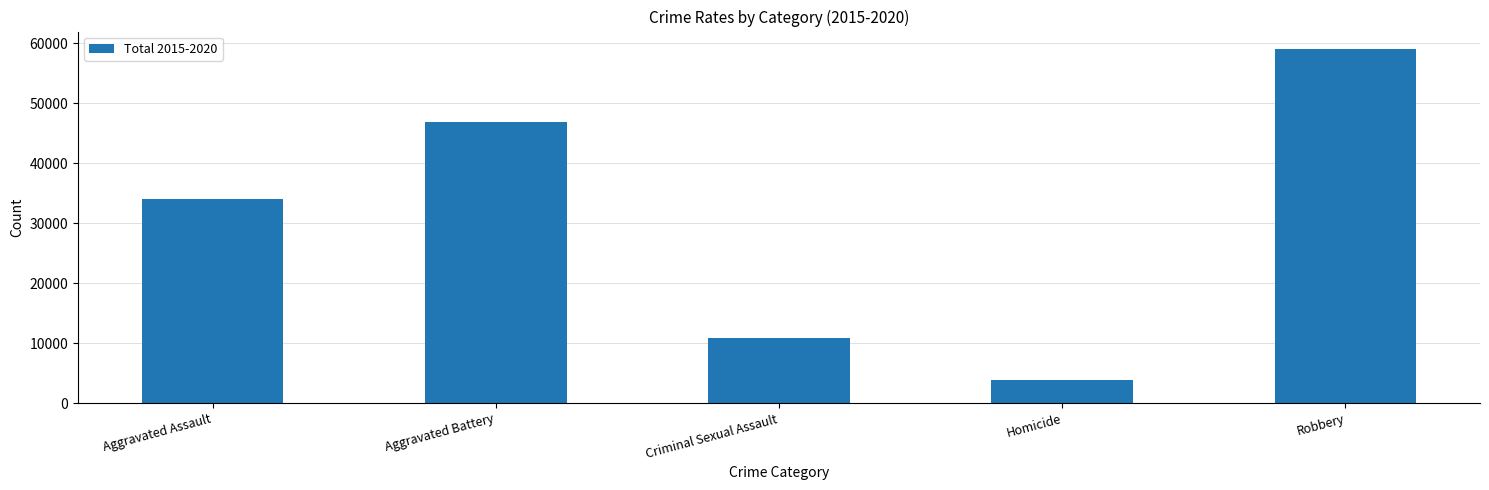

Is it true that the value at Aggravated Assault is 18396?

False